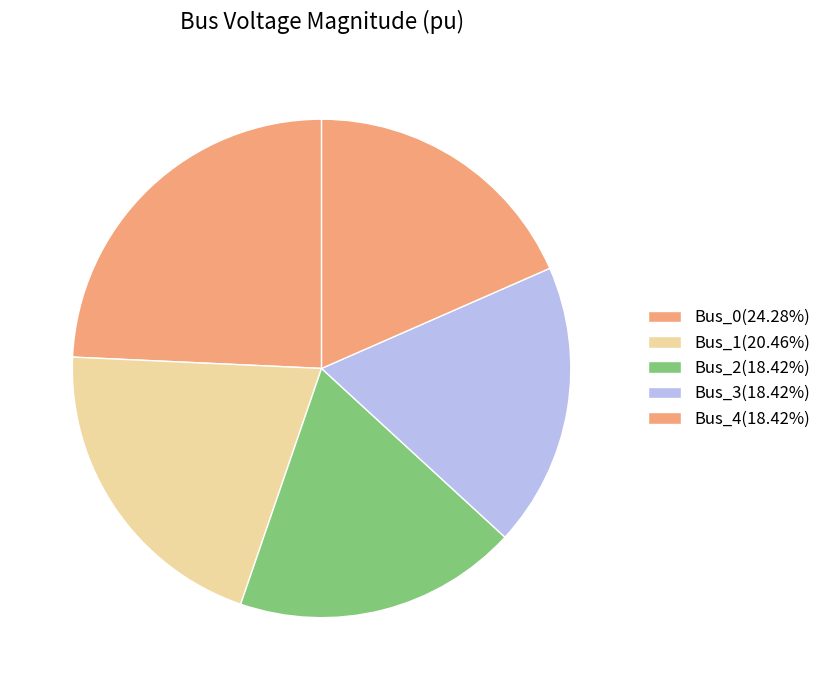

To the nearest percent, what portion does Bus_4 represent?

18%